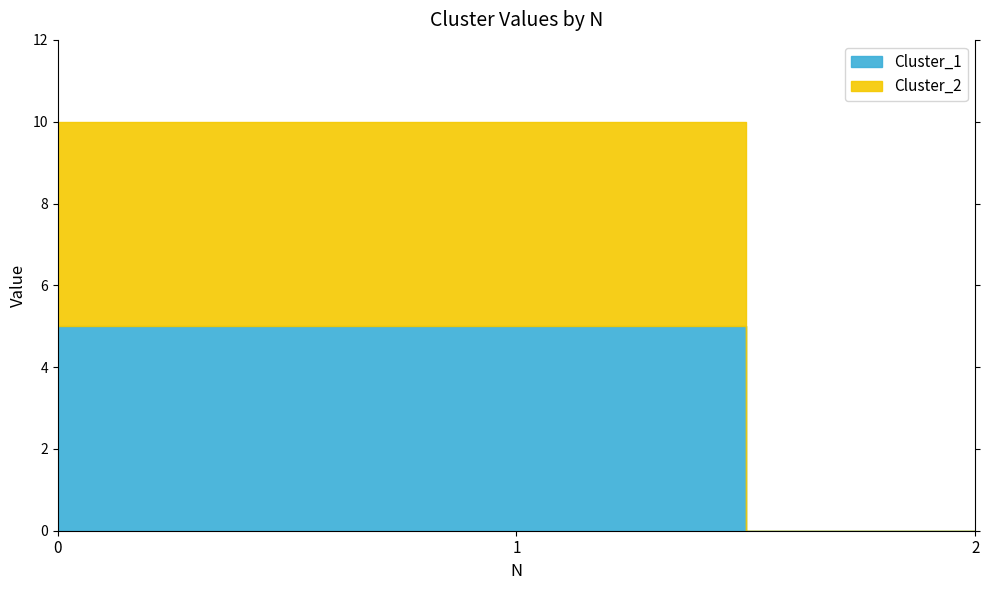

How many values in the Cluster_2 series are below 10?

1